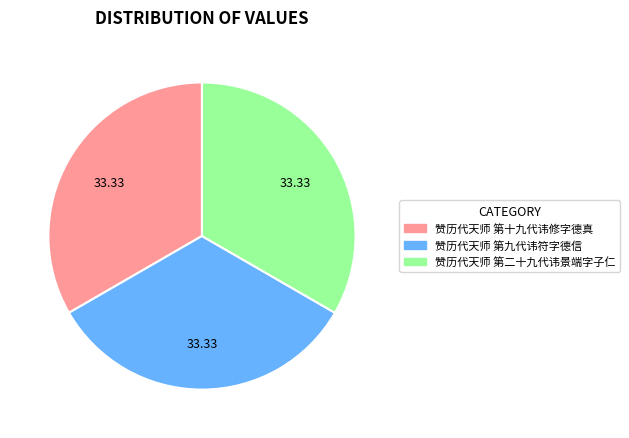

What is the ratio of the value at 赞历代天师 第九代讳符字德信 to the value at 赞历代天师 第十九代讳修字德真?

1.0